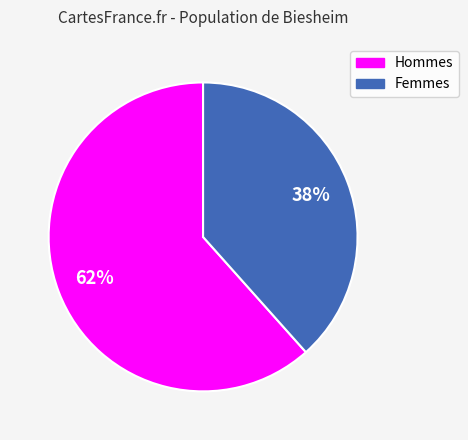

To the nearest percent, what is the average slice percentage?

50%